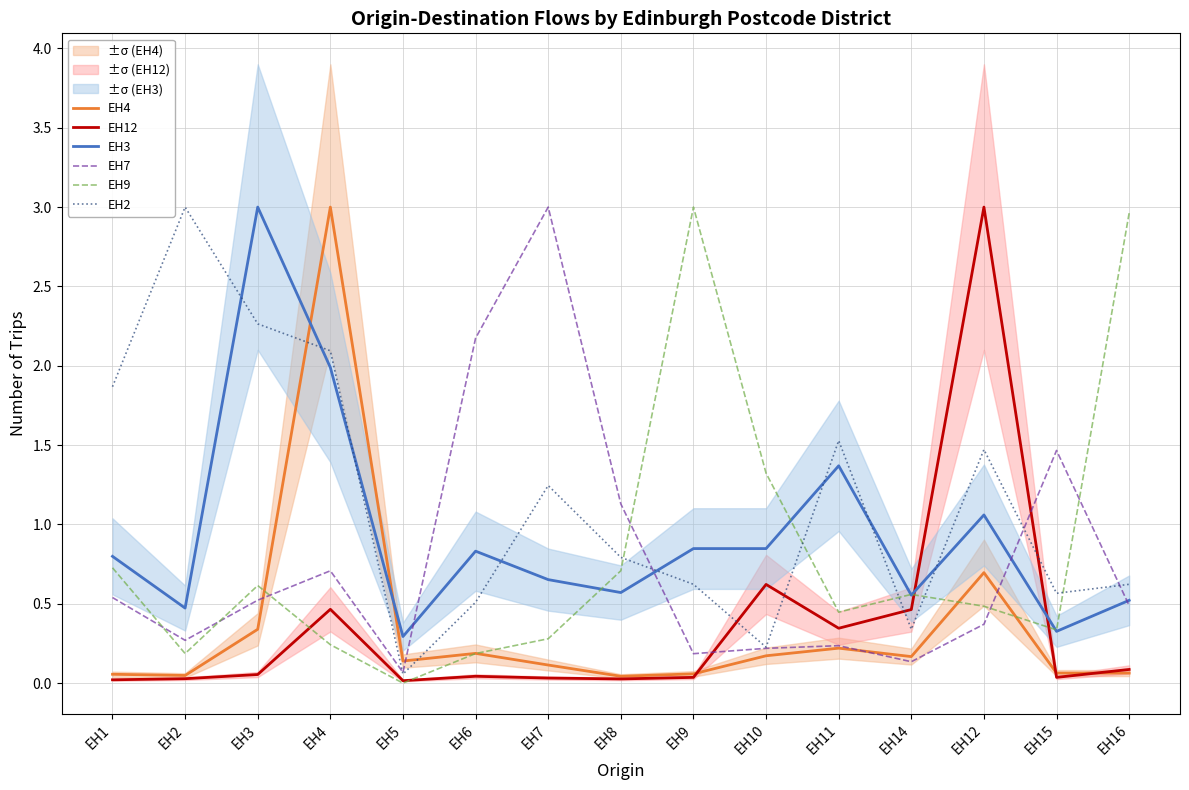

What is the difference between the maximum and minimum values in the EH3 series?

2.7